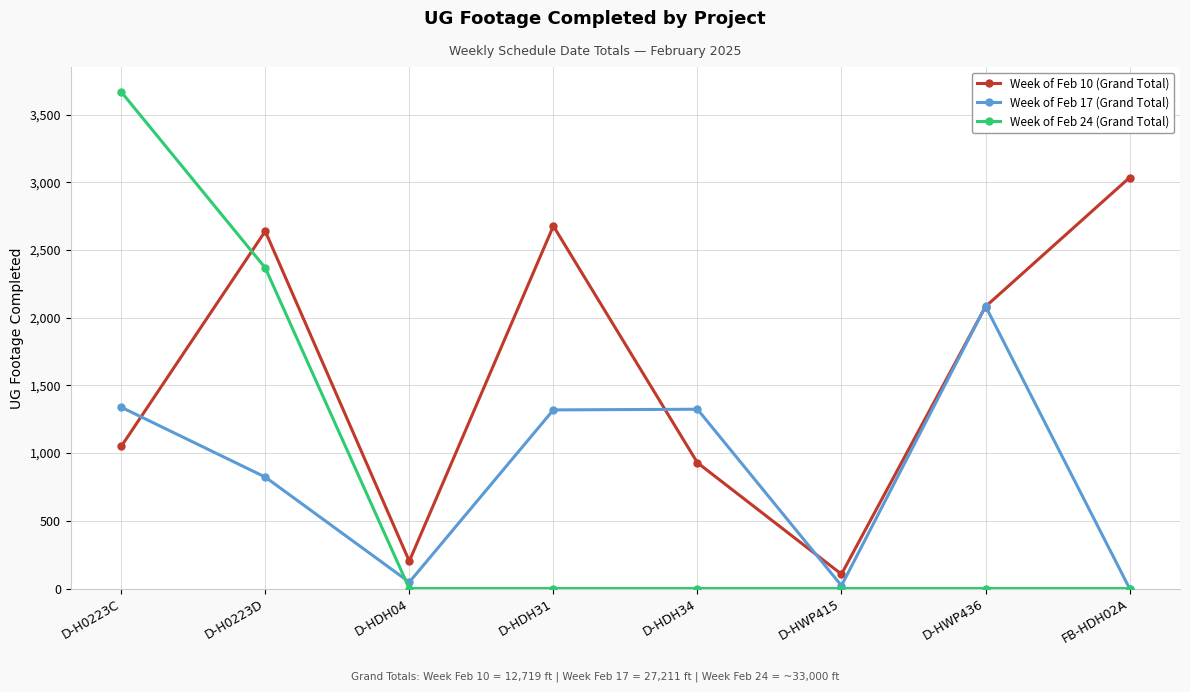

The Week of Feb 17 (Grand Total) series shows 197 at D-H0223D. True or false?

False